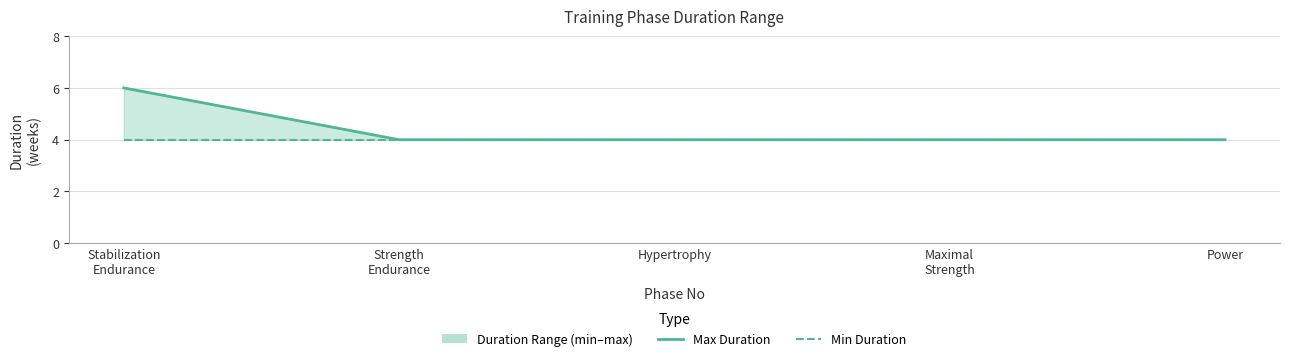

Is the value of Min Duration at Hypertrophy greater than the value of Max Duration at Stabilization
Endurance?

No